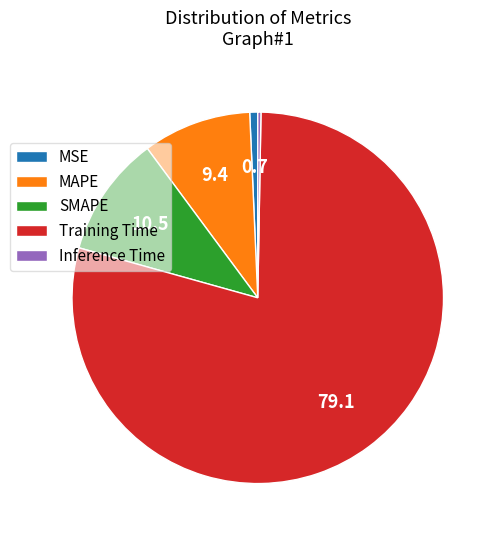

Which slice represents more than half of the pie?

Training Time